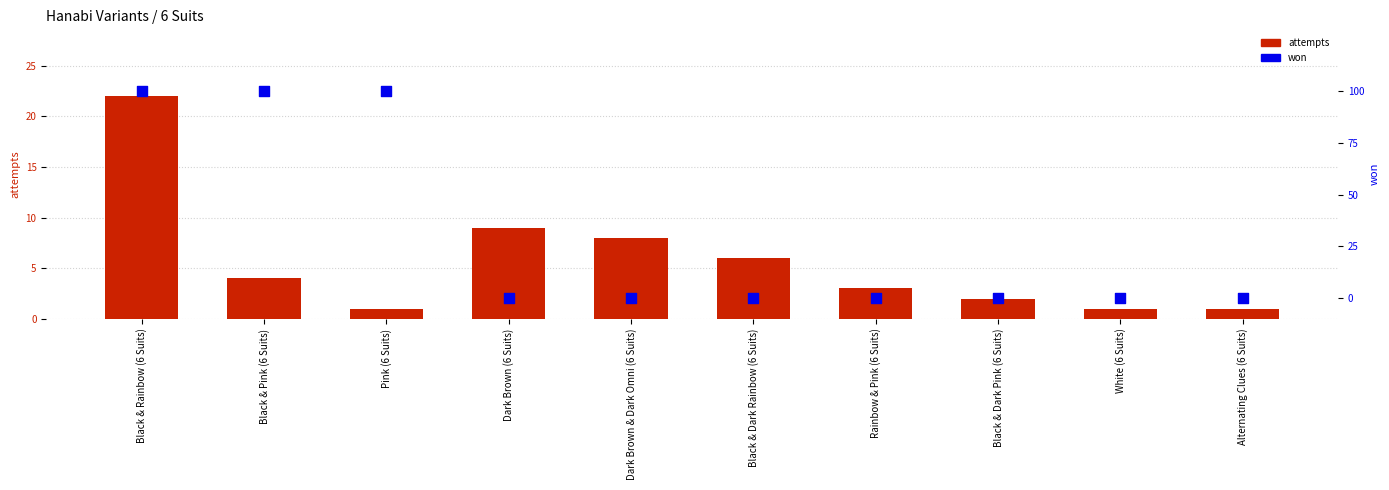

What is the total value across all series at Black & Rainbow (6 Suits)?

23